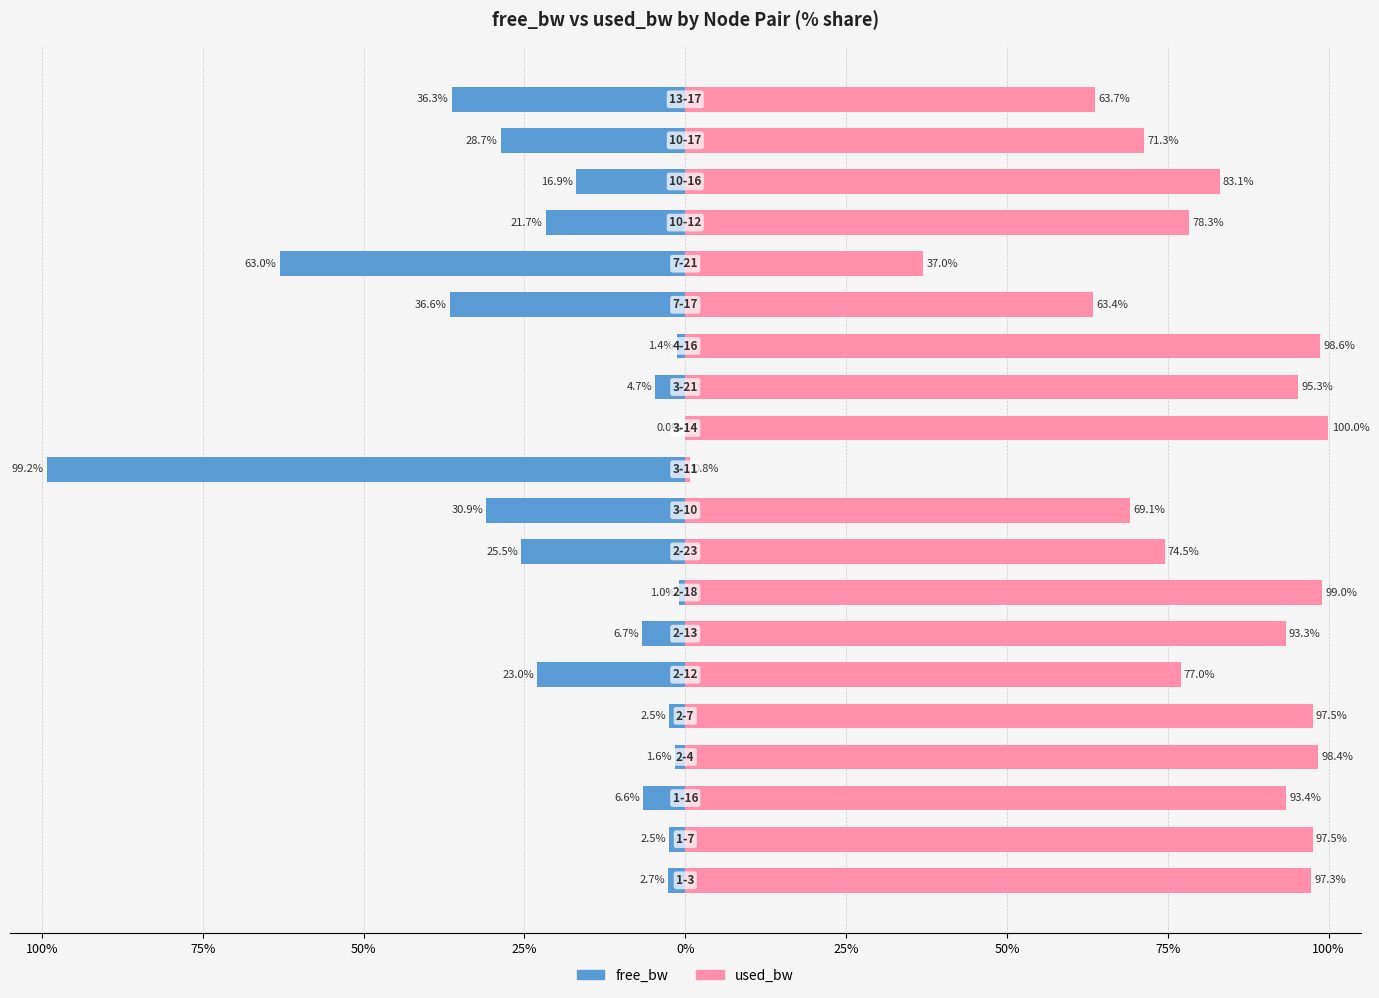

The used_bw series shows 48.1 at 17. True or false?

False